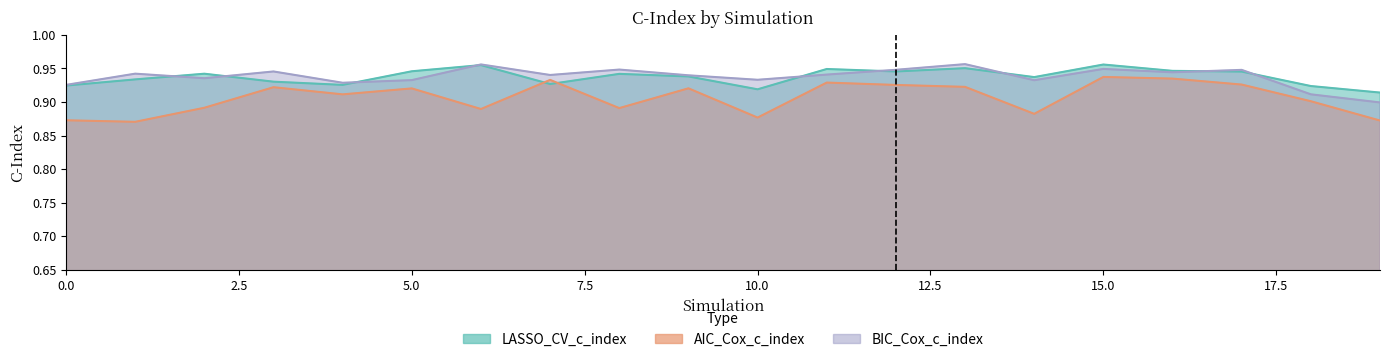

At 2, list the series in order from smallest to largest.

AIC_Cox_c_index, BIC_Cox_c_index, LASSO_CV_c_index